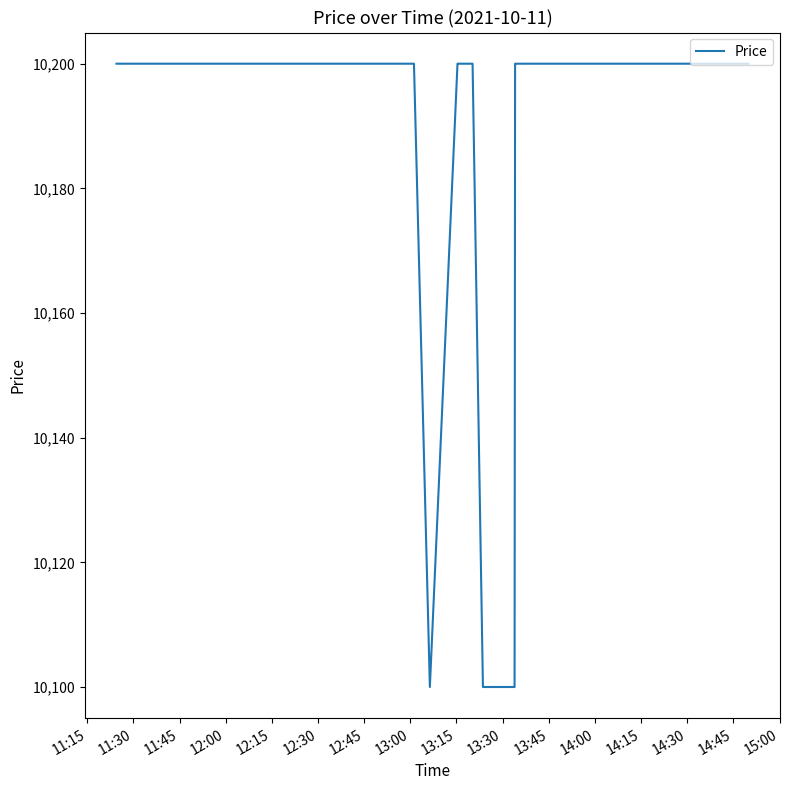

What is the difference between the maximum and minimum values?

100